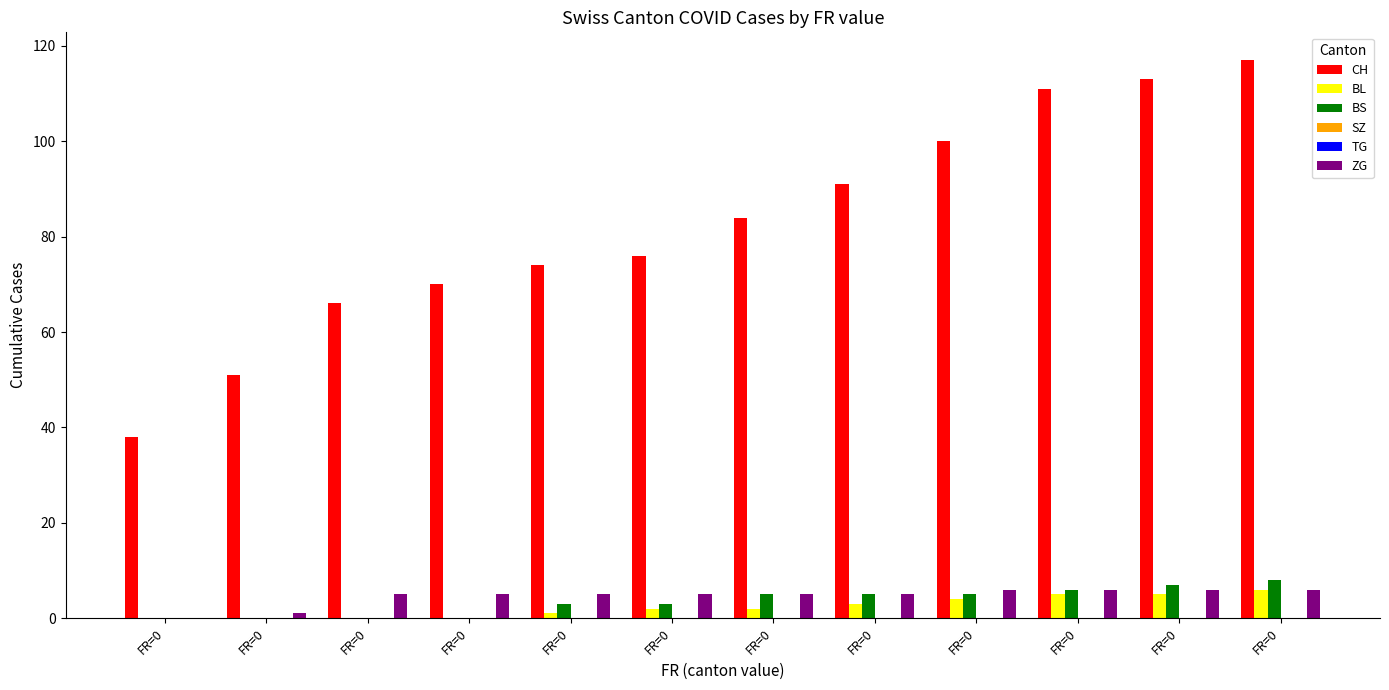

Which label corresponds to the largest value in the chart?

FR=0